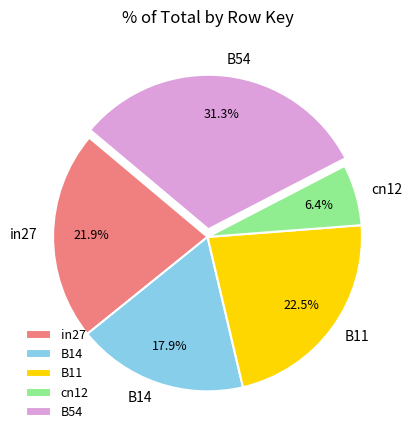

To the nearest percent, what is the combined percentage of B14 and B11?

40%